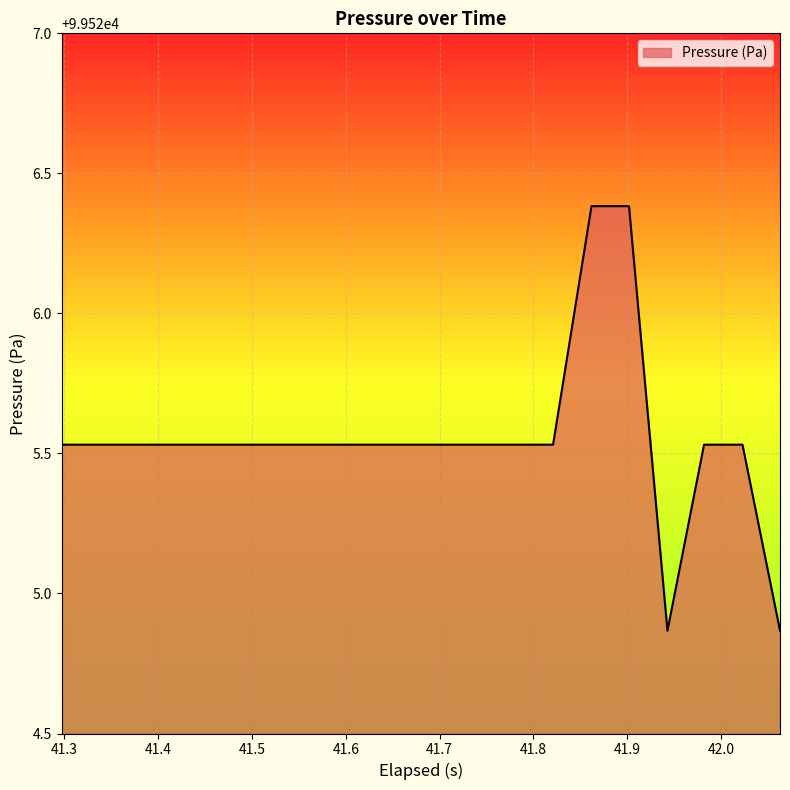

What is the difference between the maximum and minimum values?

1.5